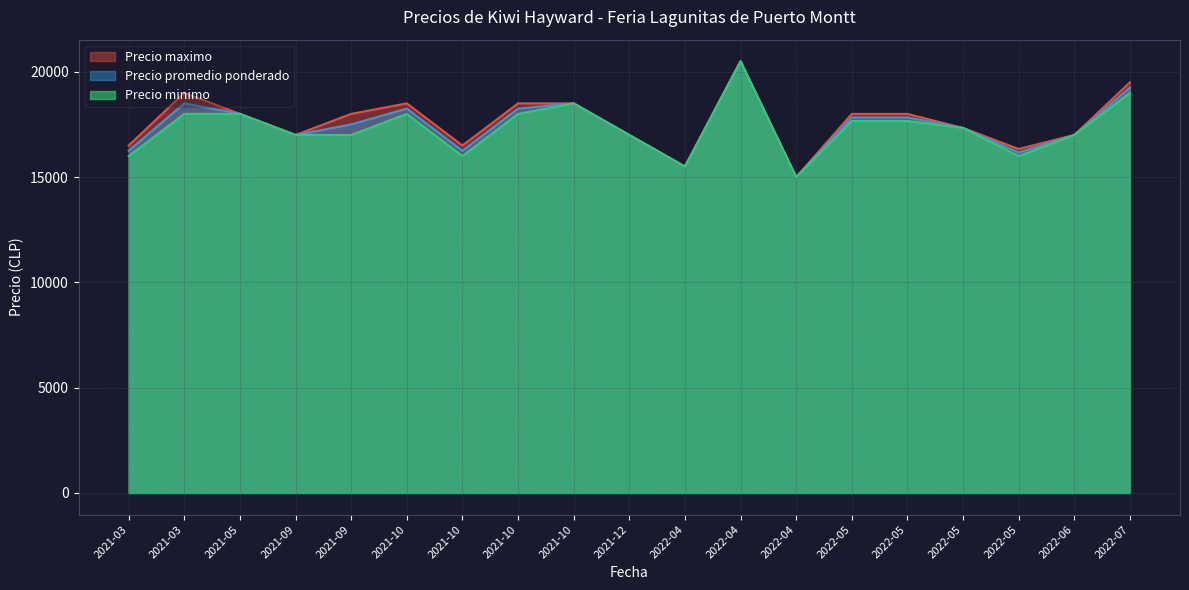

True or false: Precio minimo and Precio maximo intersect in this chart.

False